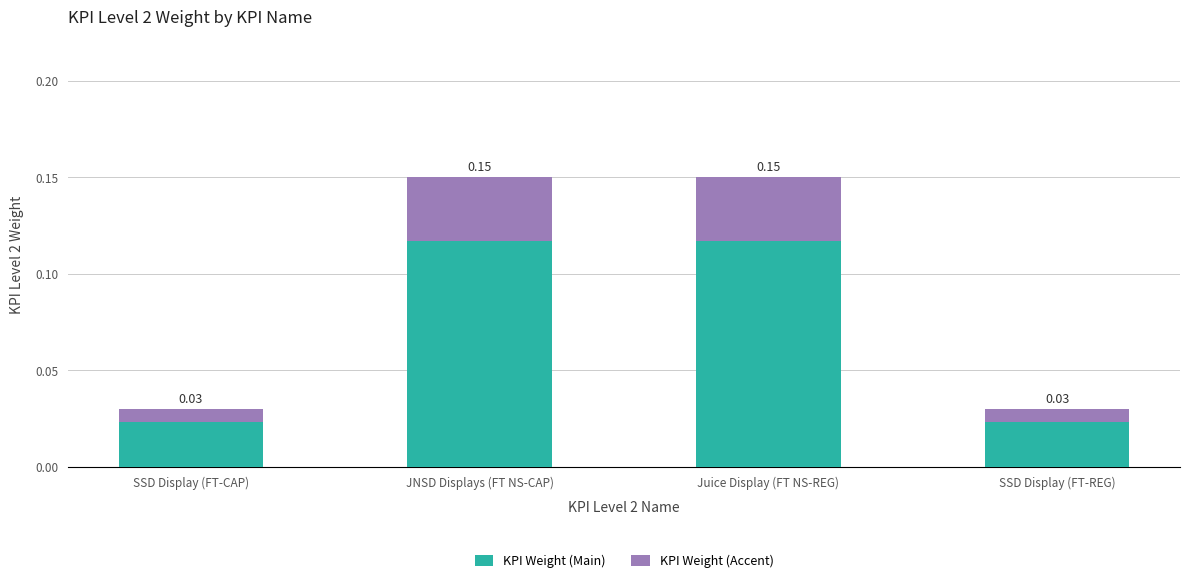

What is the sum of all KPI Weight (Main) values?

0.3